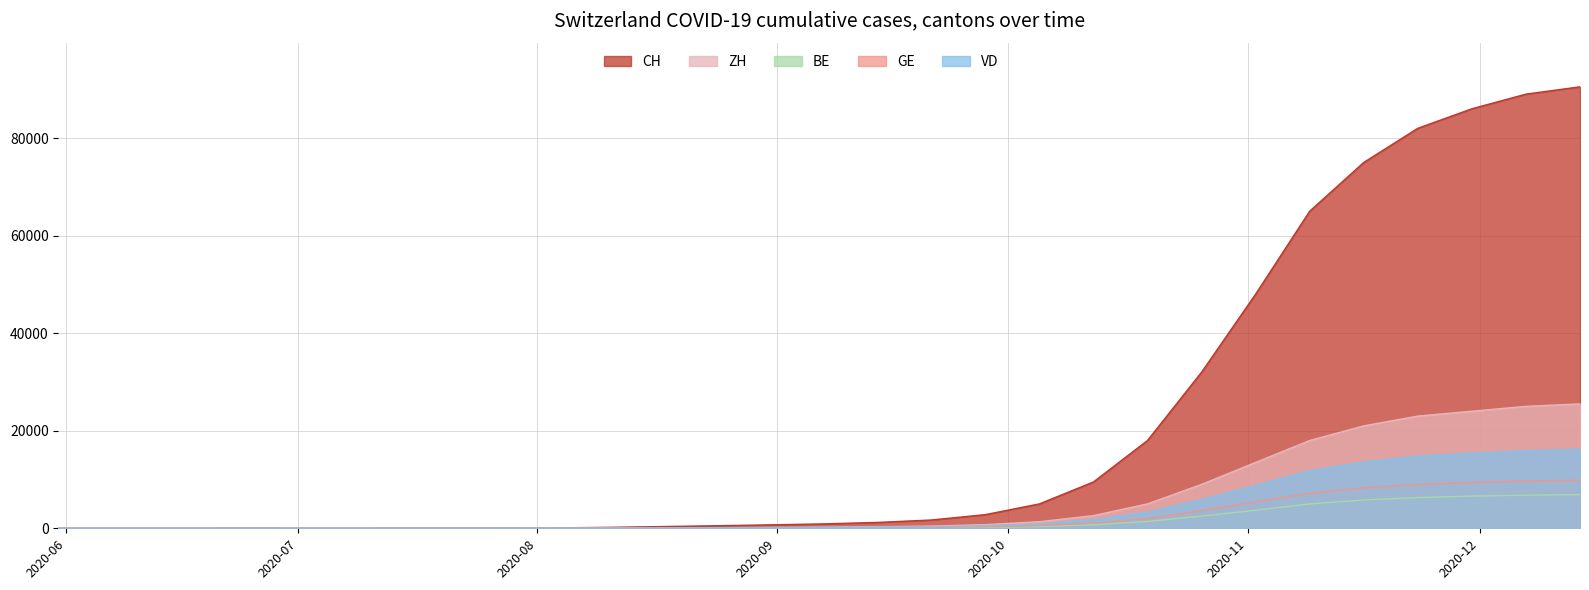

What is the maximum value shown in the chart?

90500